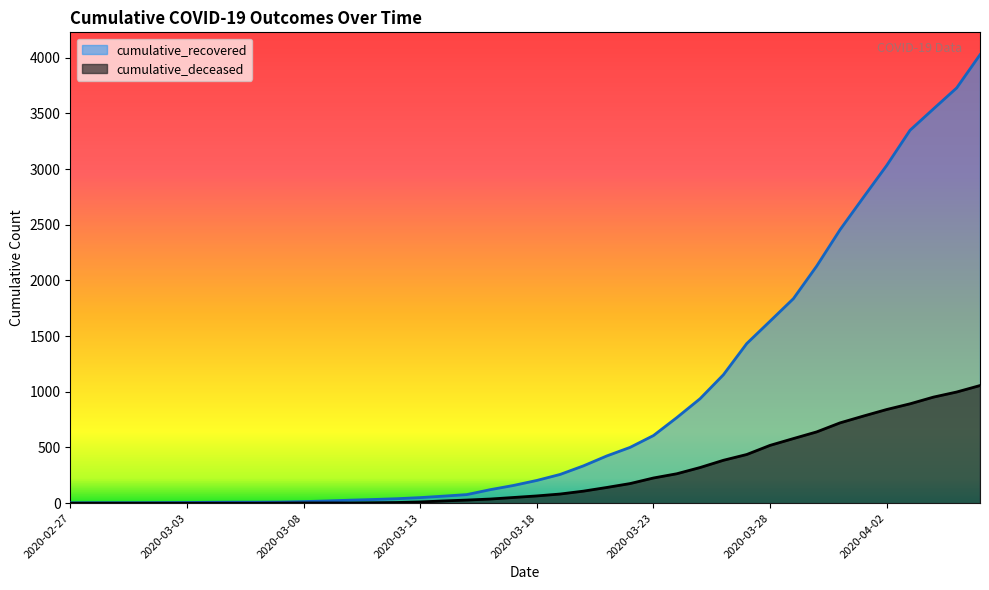

Which series has the largest total across all categories?

cumulative_recovered